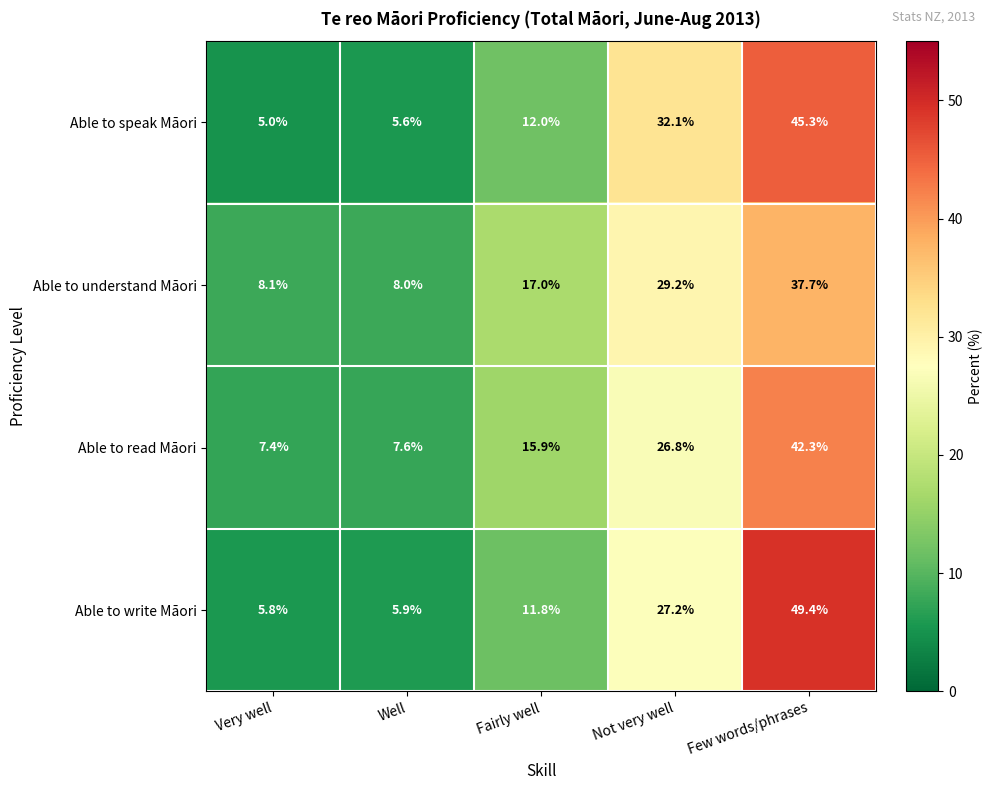

At which category is the sum across all series the highest?

Few words/phrases